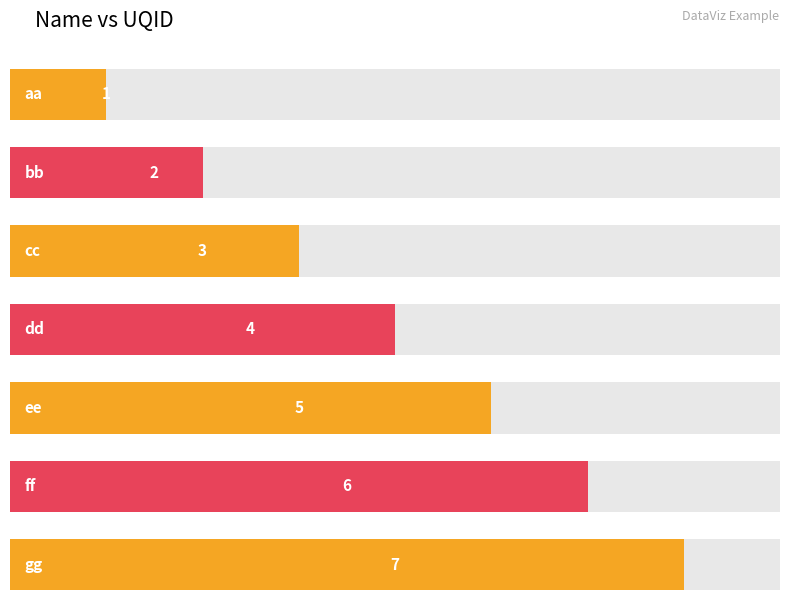

What is the average value?

4